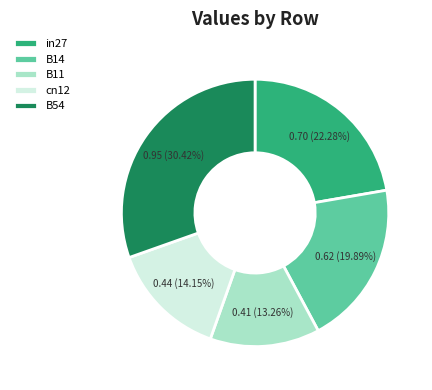

To the nearest percent, what portion does B14 represent?

20%